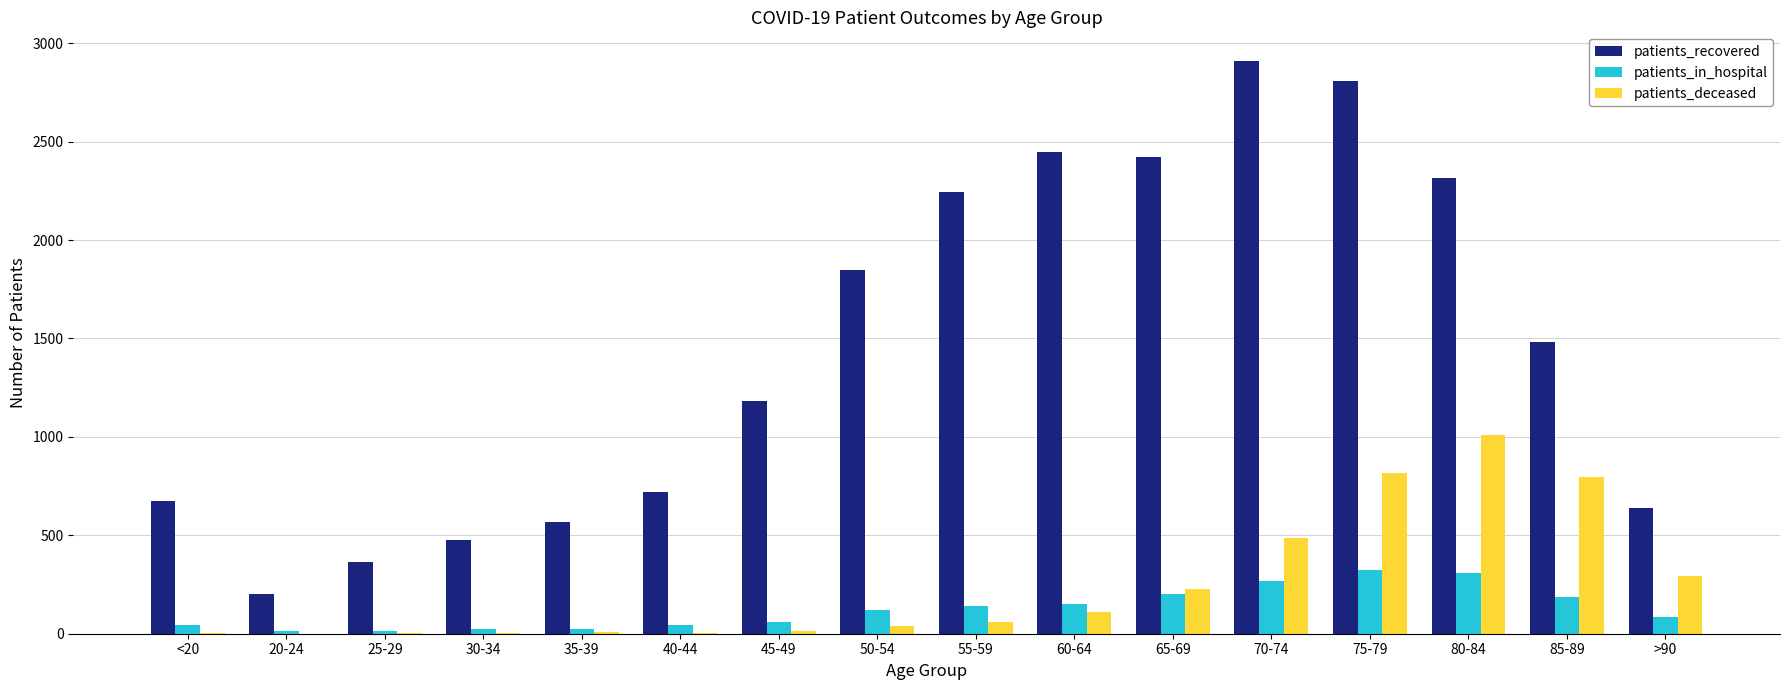

What is the total value across all series at <20?

721